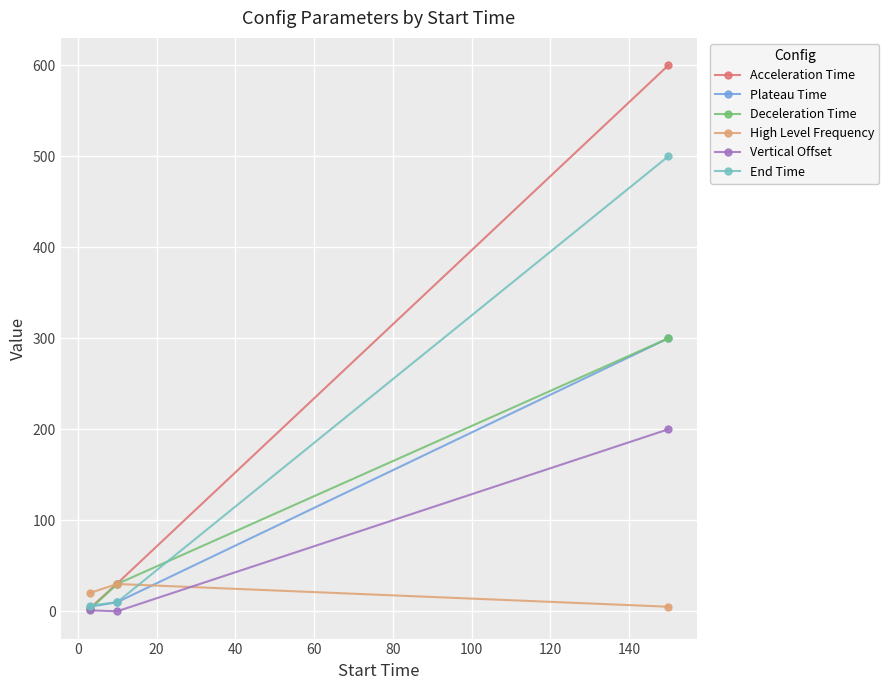

Which series has the largest total across all categories?

Acceleration Time